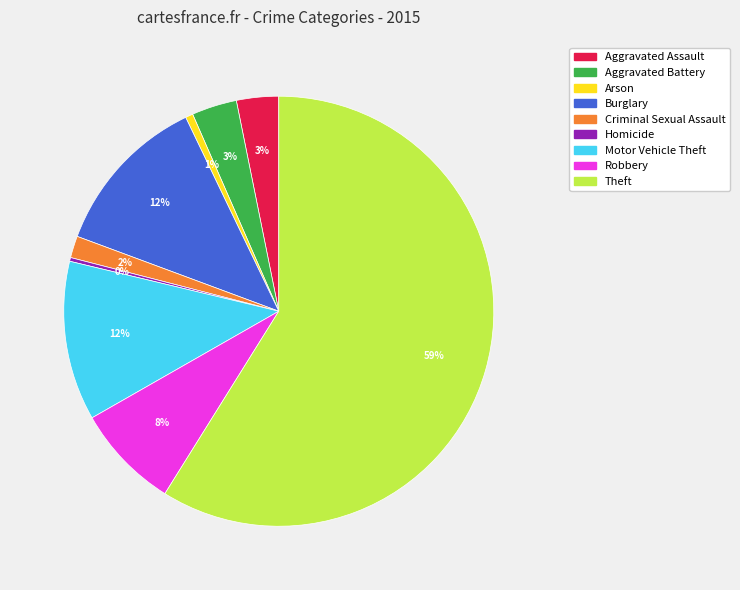

To the nearest percent, what portion does Criminal Sexual Assault represent?

2%